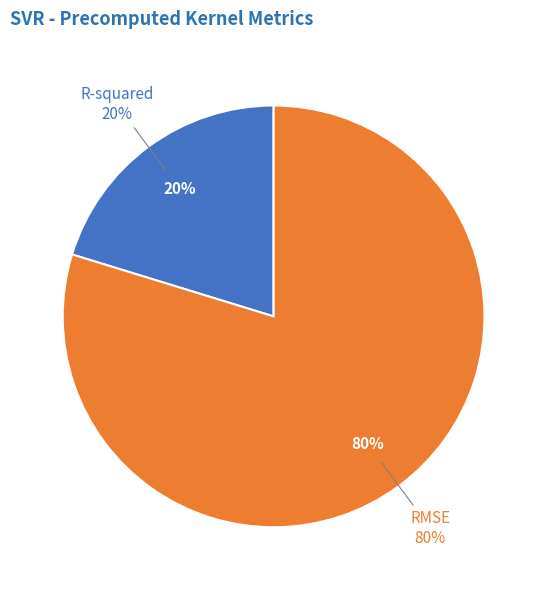

To the nearest percent, what percentage of the pie is RMSE?

80%